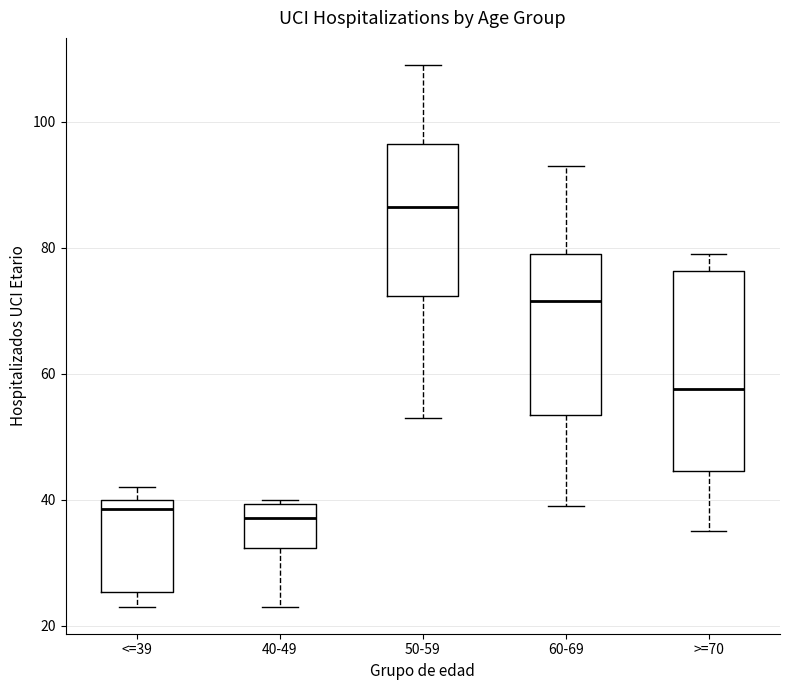

Where does the lower whisker of the box for >=70 end on the y-axis? The values are not printed on the chart, so give them approximately, as read against the axis.

36